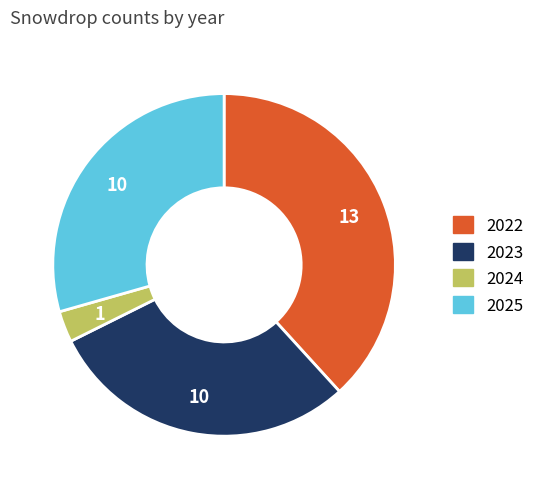

Which category has the biggest portion of the pie?

2022